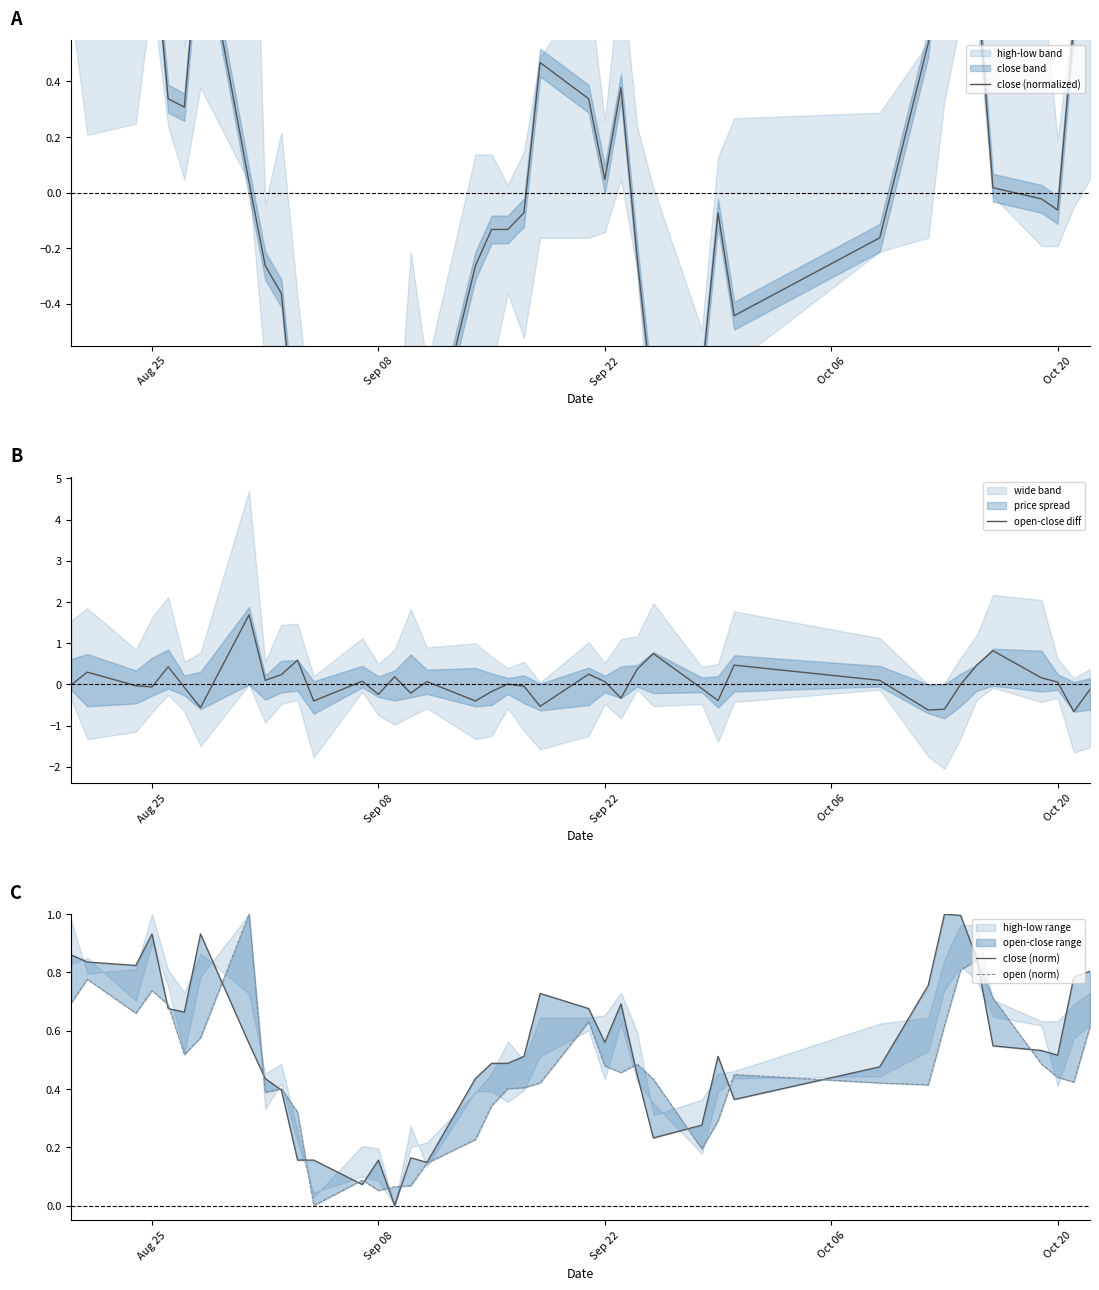

What is the maximum value shown in the chart?

1.7